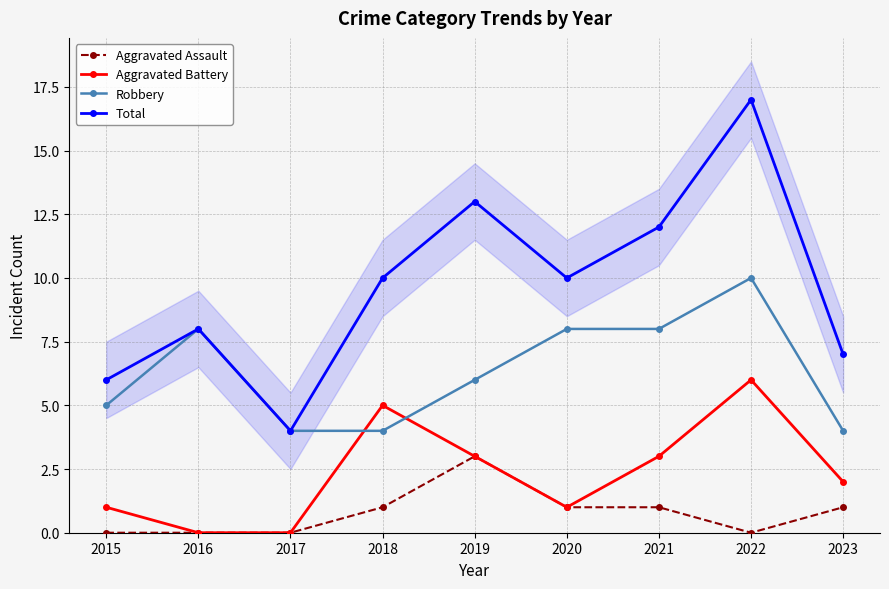

Which series has the largest total across all categories?

Total